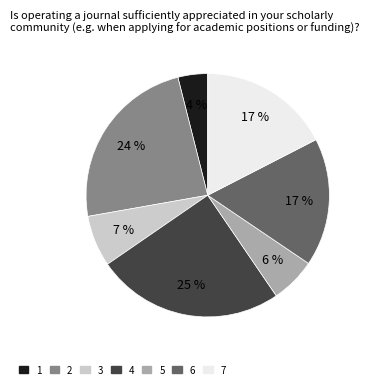

Which category has the biggest portion of the pie?

4